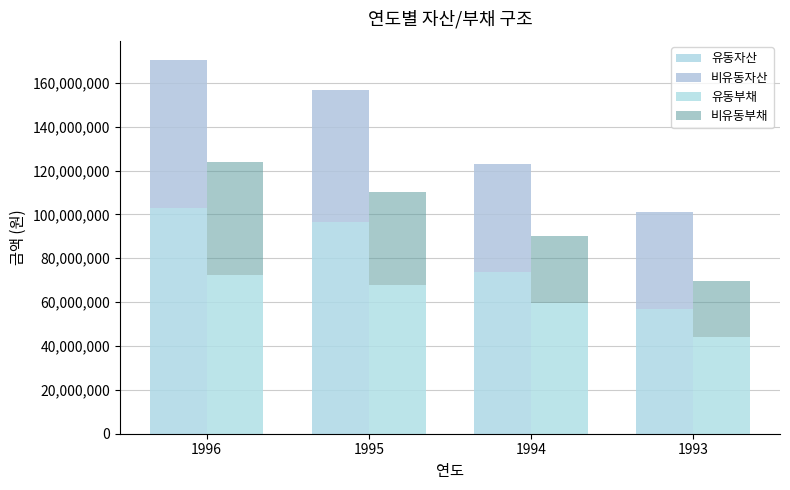

What is the minimum value for 유동부채?

43949188